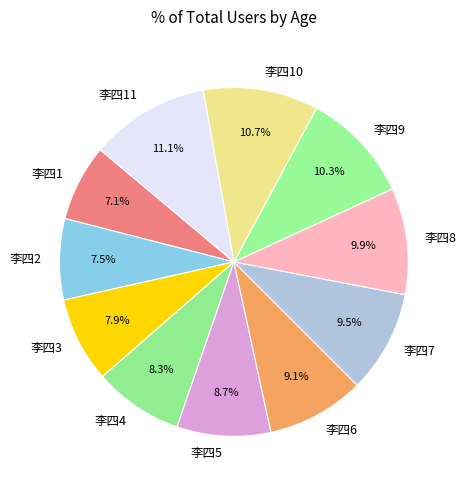

To the nearest percent, what portion does 李四8 represent?

10%